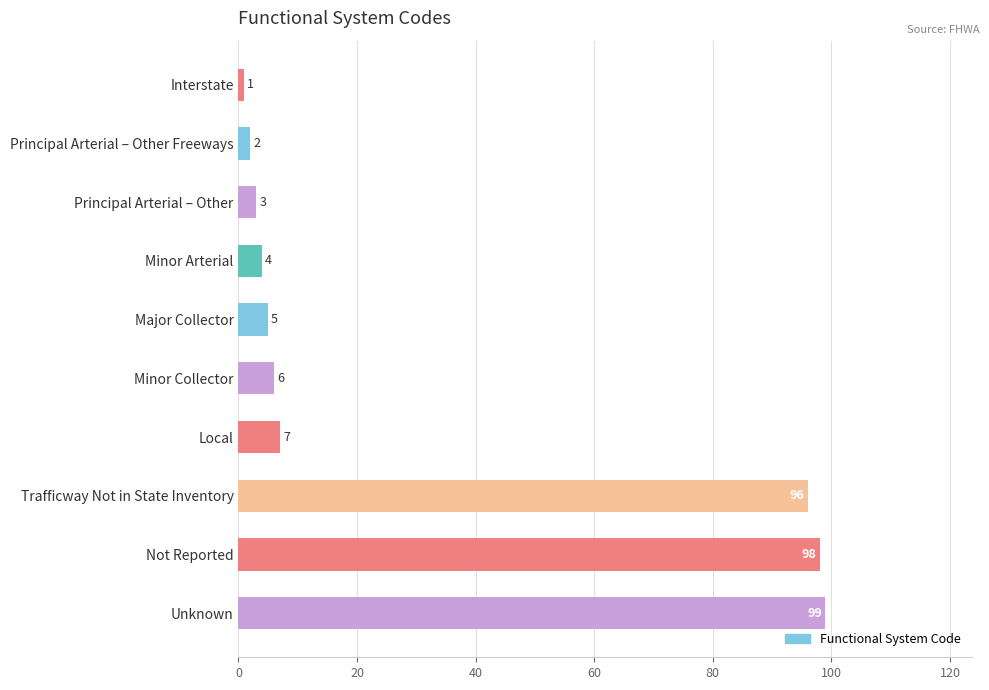

What is the value of the 3rd bar from the top?

3